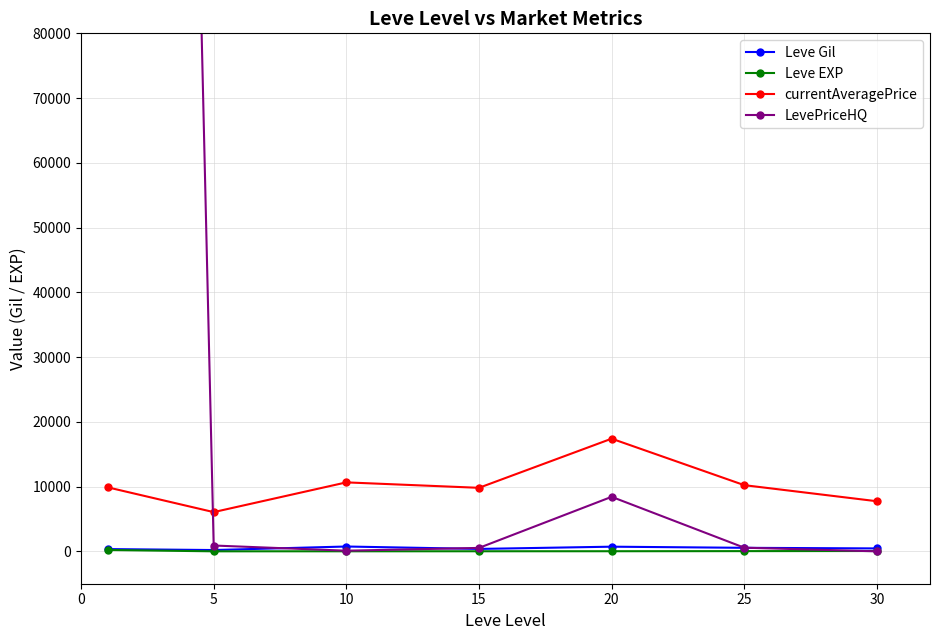

True or false: Leve Gil and Leve EXP cross at least once.

False